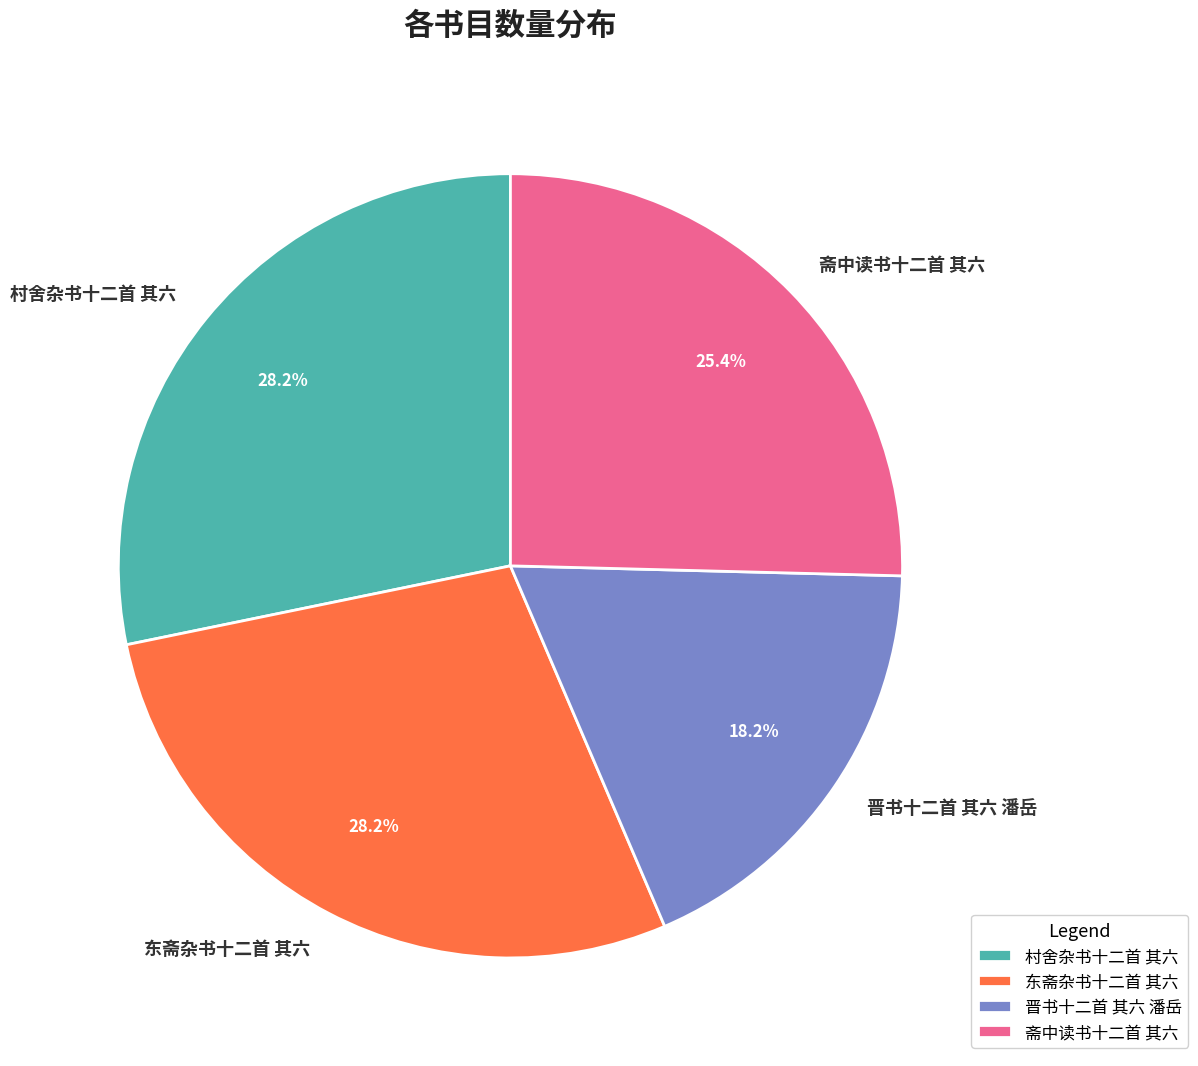

What percentage is the 斋中读书十二首 其六 slice, to the nearest percent?

25%